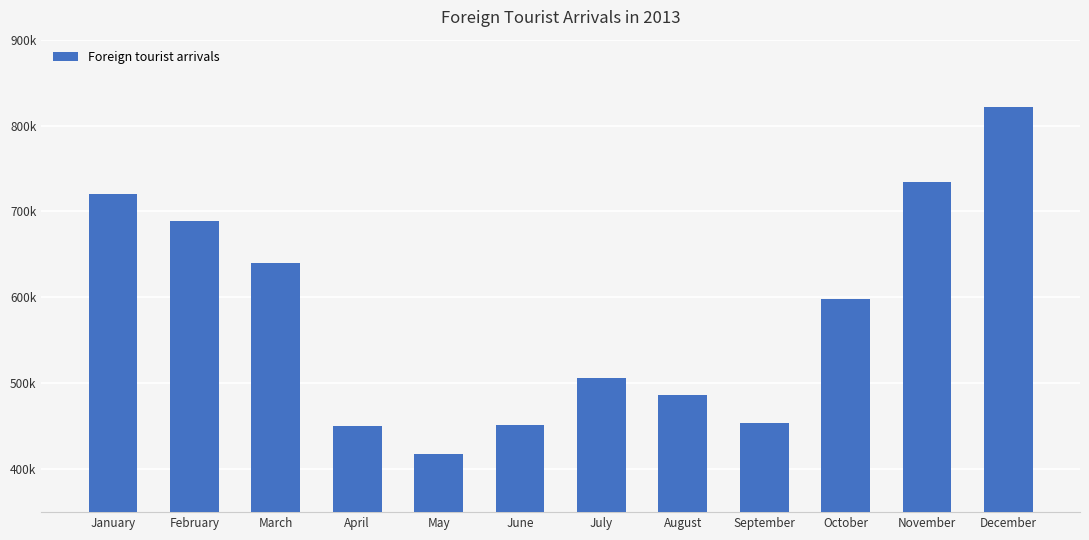

Approximately how many times larger is the value at November compared to August?

1.5